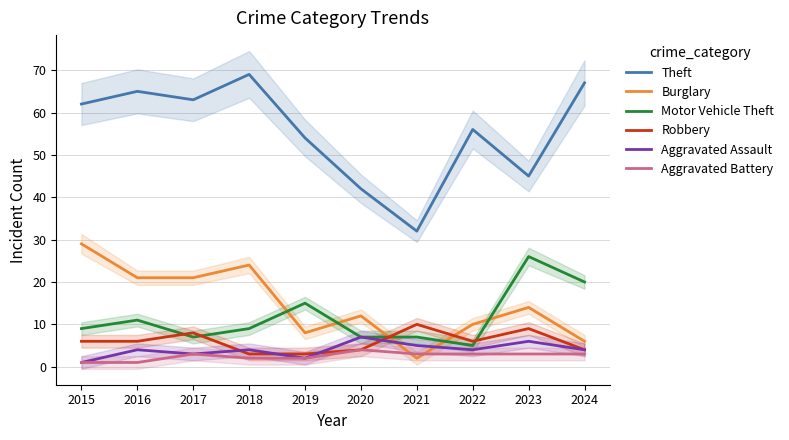

True or false: Burglary and Robbery intersect in this chart.

True